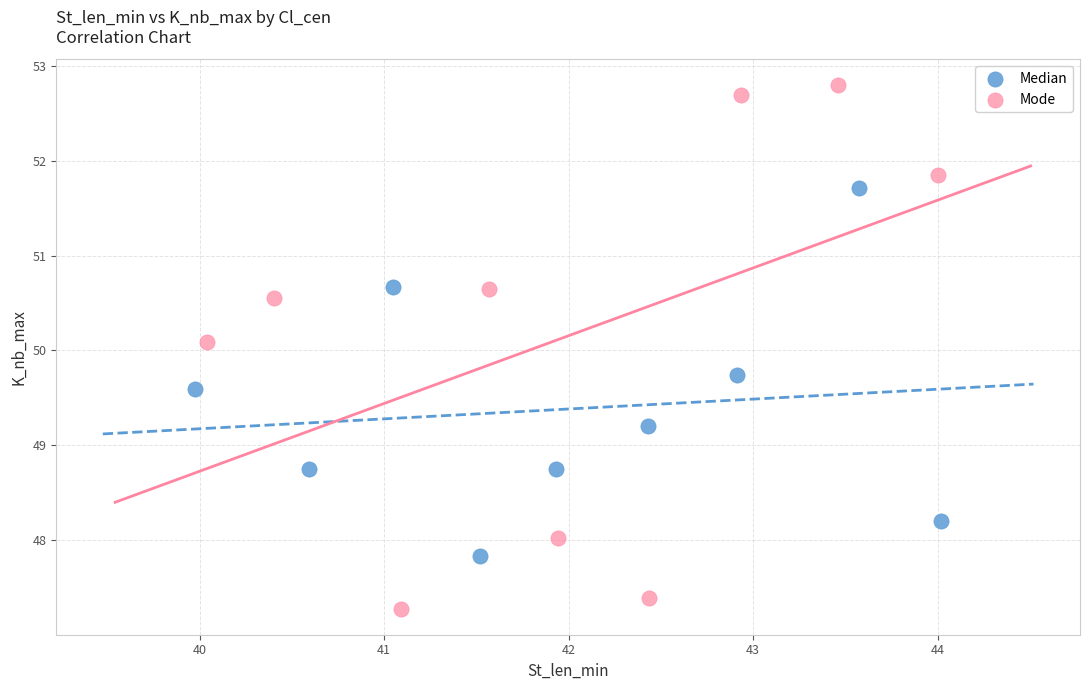

Which series contains the highest Y value?

Mode